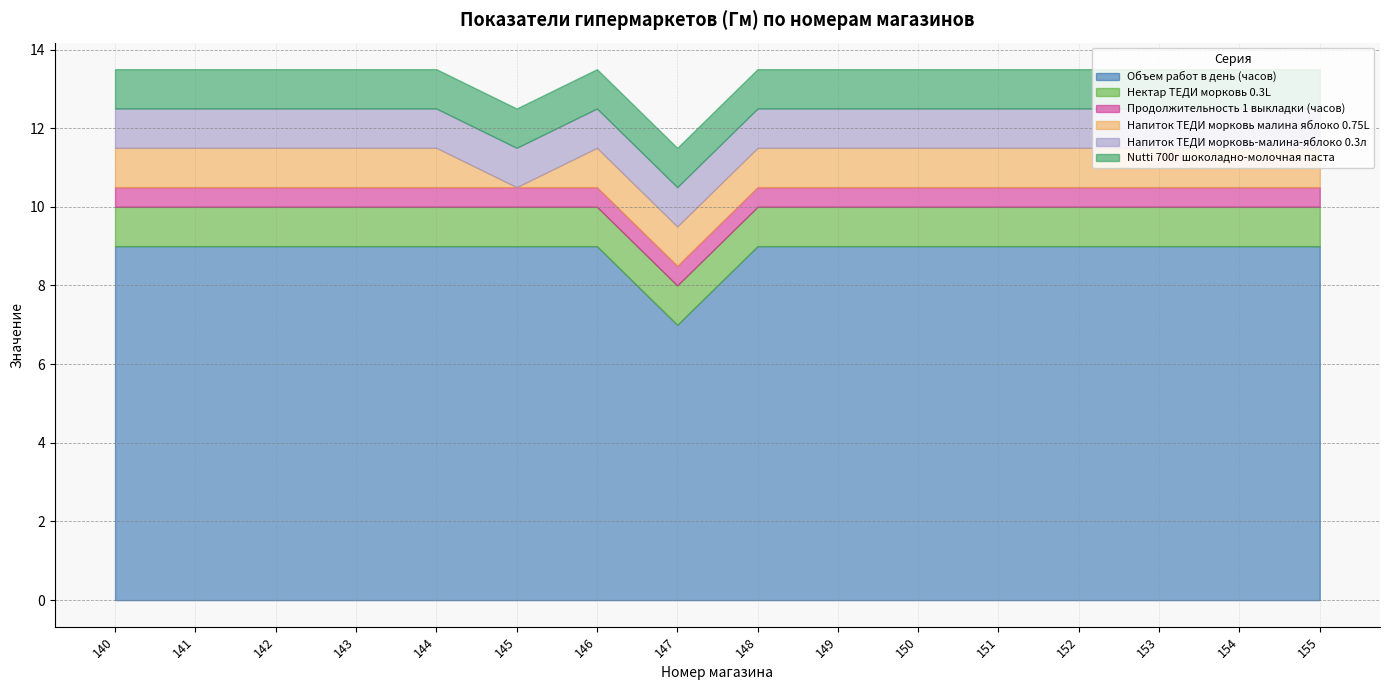

How many values in the Напиток ТЕДИ морковь малина яблоко 0.75L series are below 1?

1